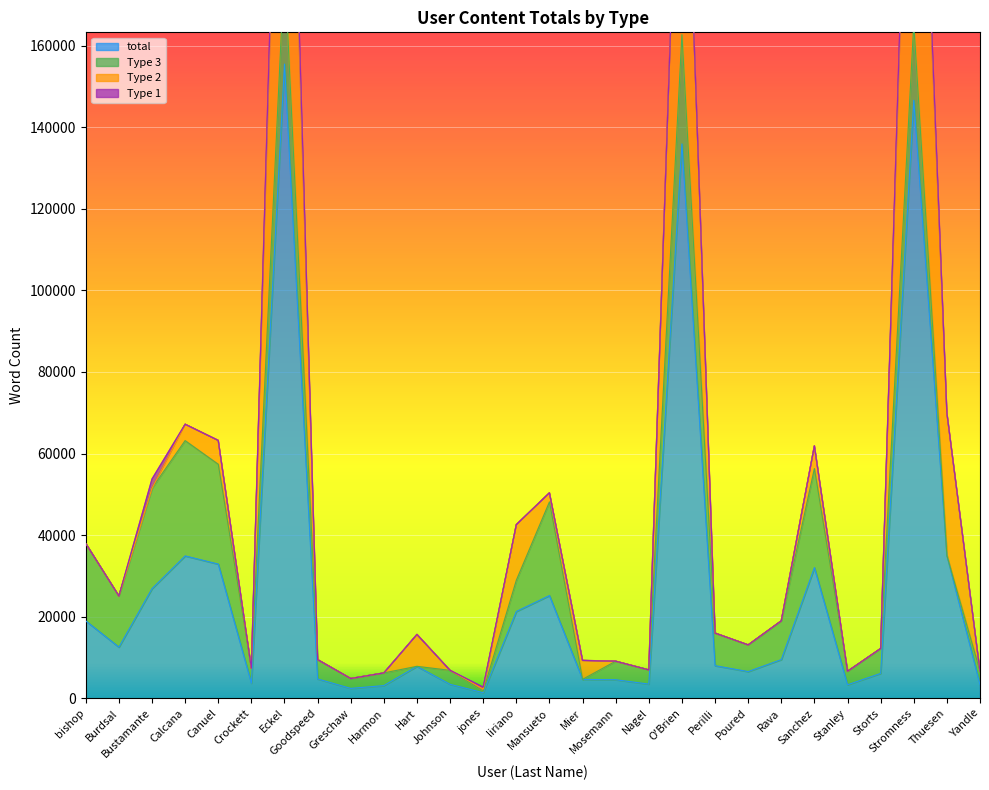

Where is the first local maximum for total?

Calcana